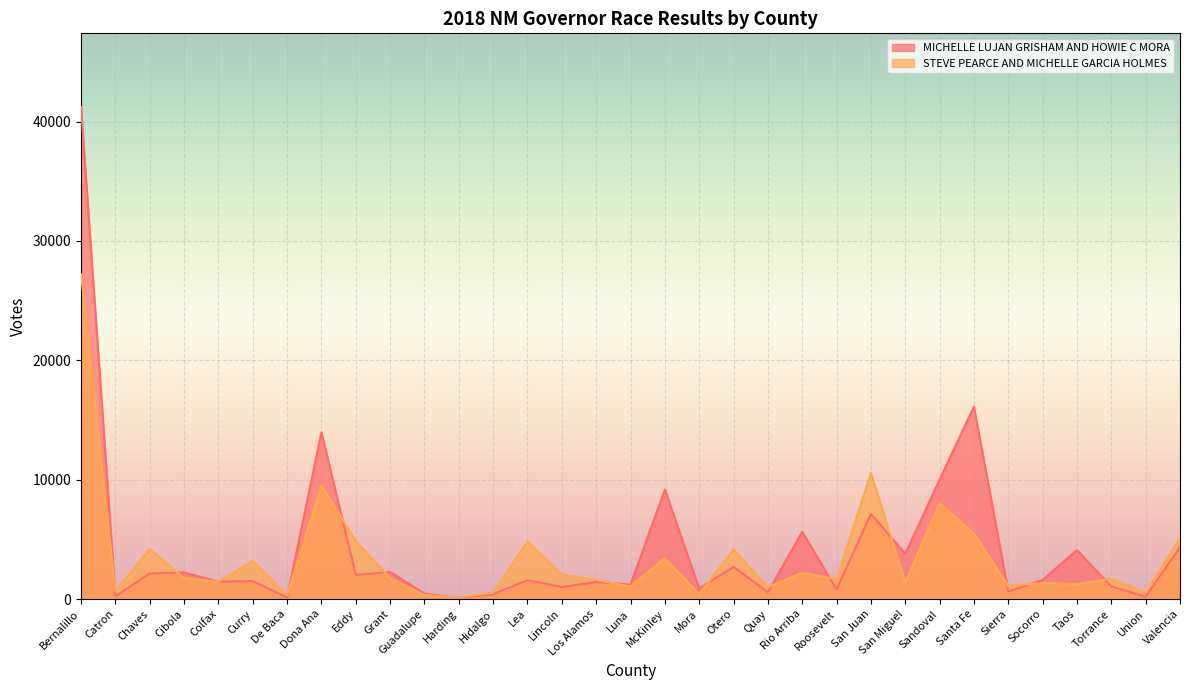

What is the difference between the MICHELLE LUJAN GRISHAM AND HOWIE C MORA values at San Juan and Harding?

7048